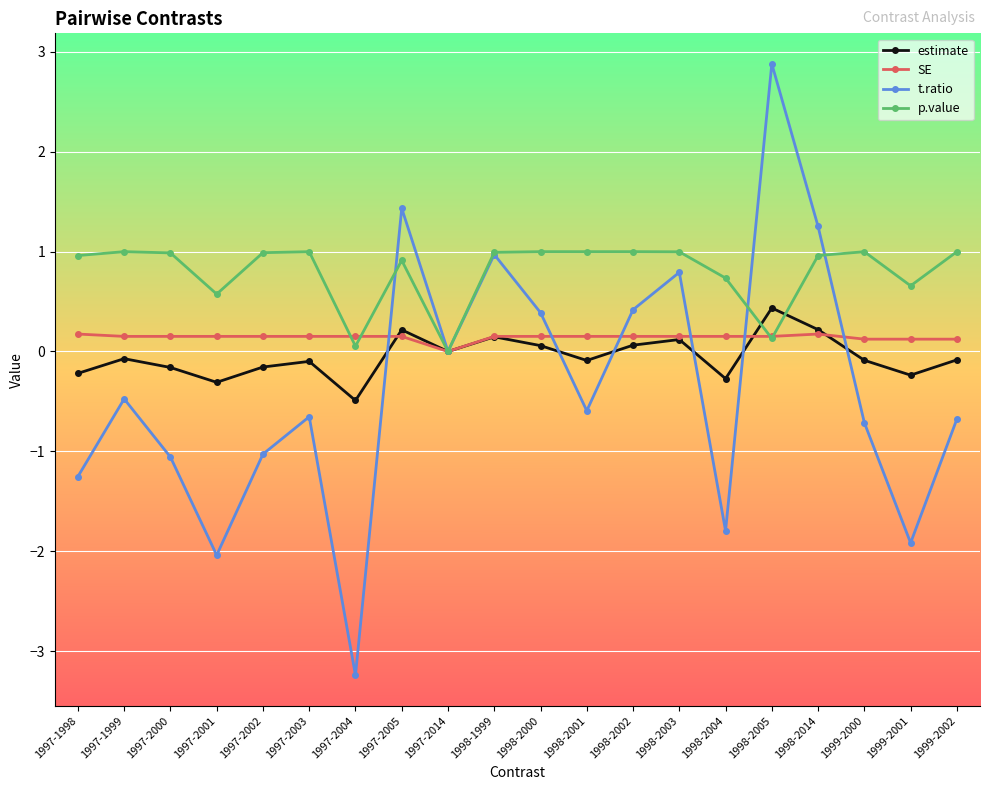

Is it true that t.ratio equals 1.3 at 1998-2014?

True